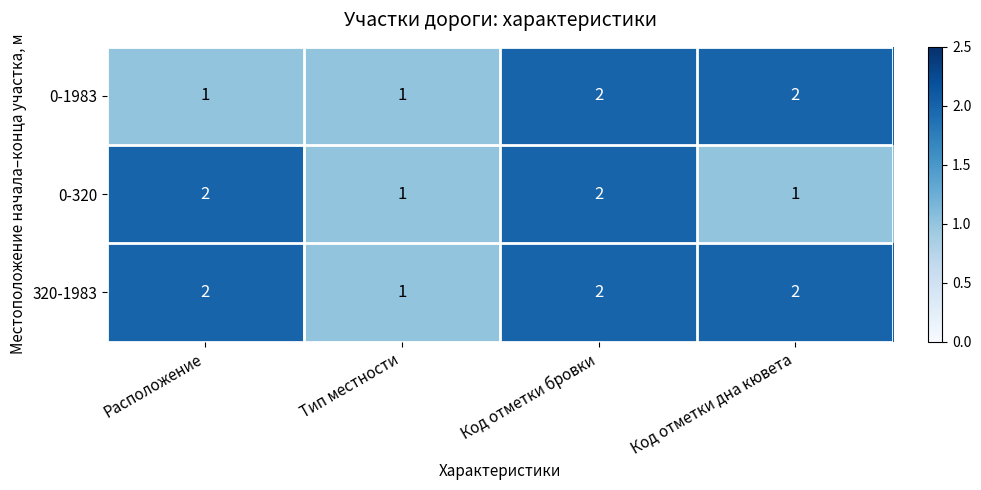

True or false: 0-320 has a value of 3 at Расположение.

False